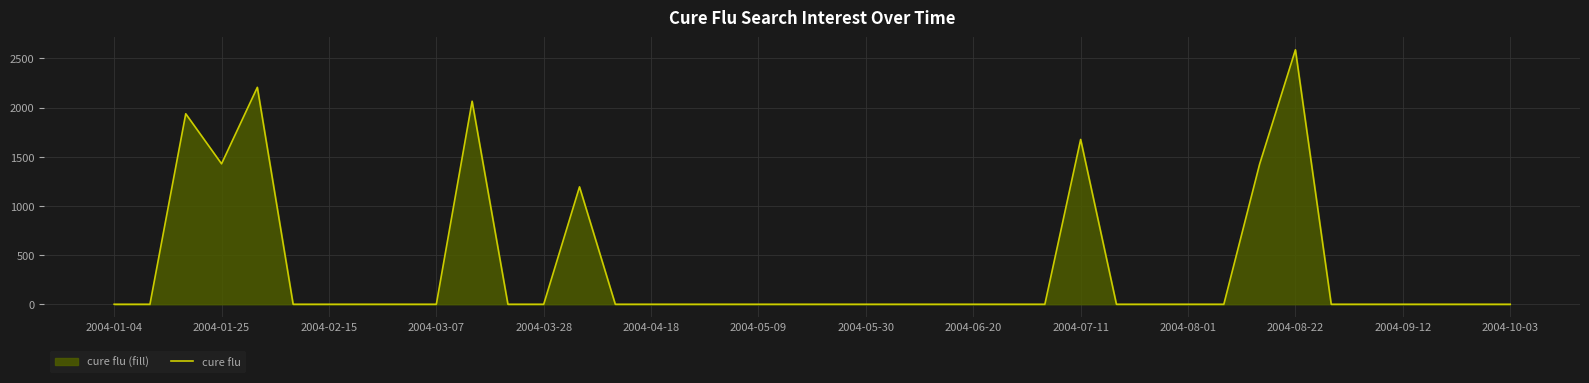

What is the difference between the second highest and minimum values?

2206.0